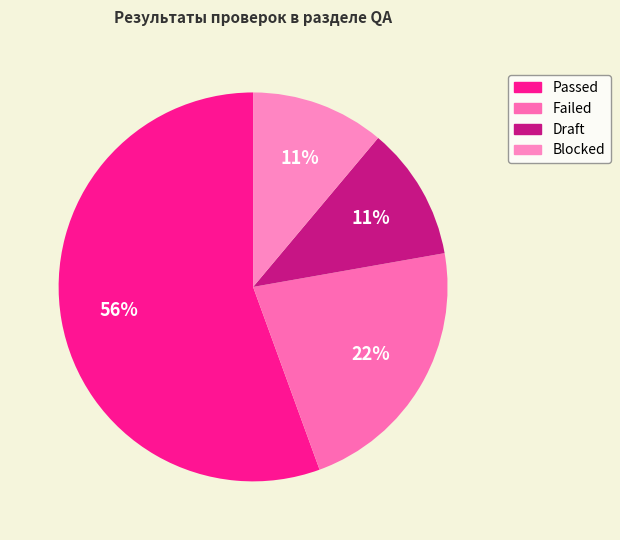

How many segments does this pie chart have?

4